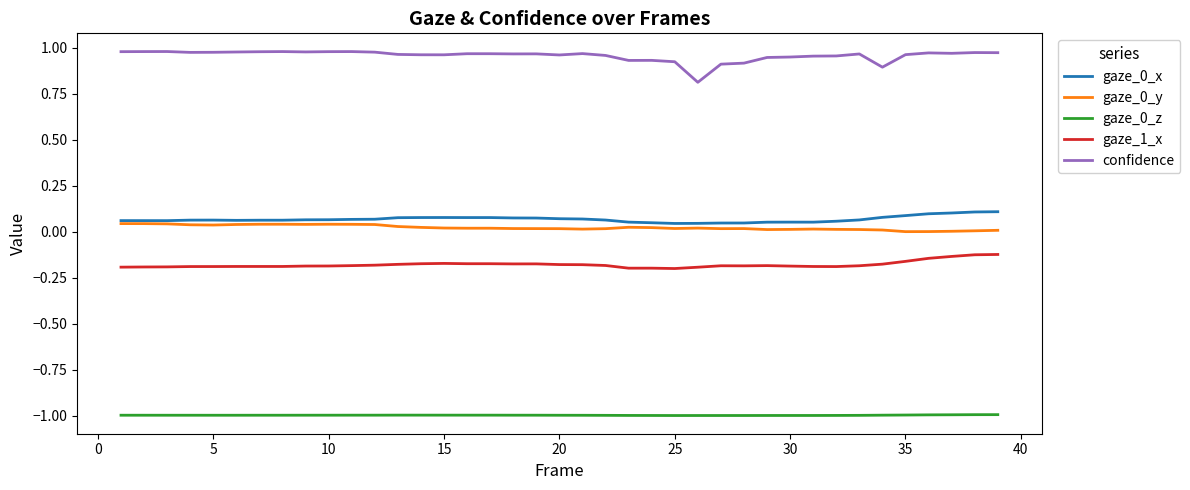

Which series has the largest total across all categories?

confidence